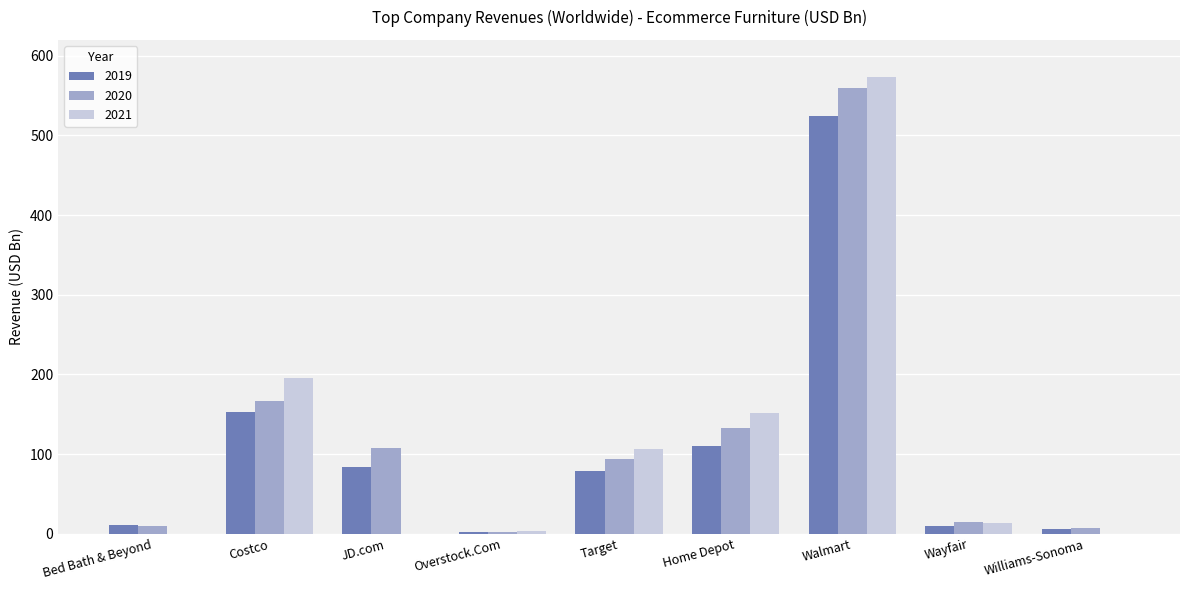

At which category is the sum across all series the highest?

Walmart